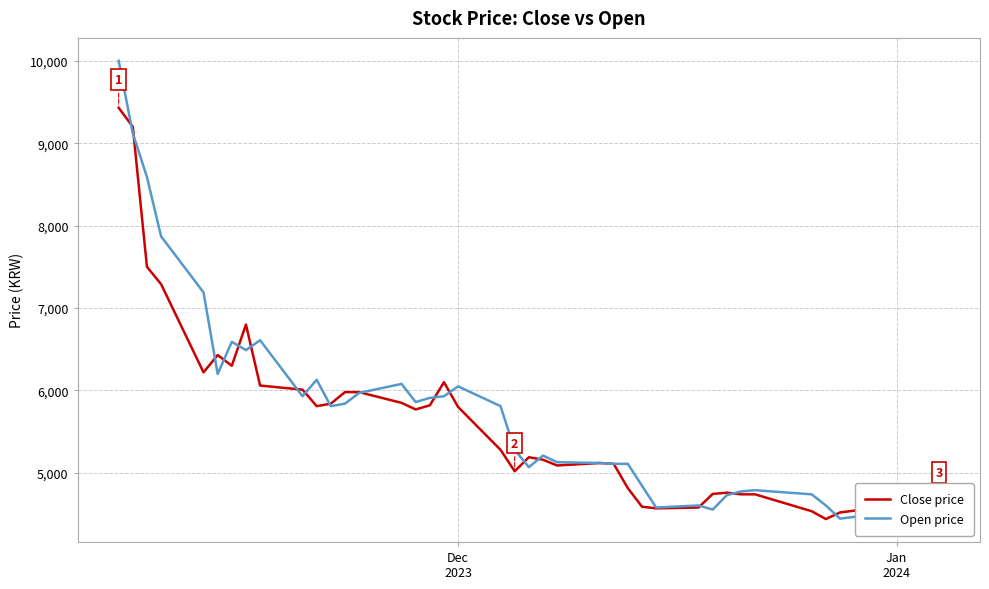

Rank the series by their average value, from lowest to highest.

Close price, Open price